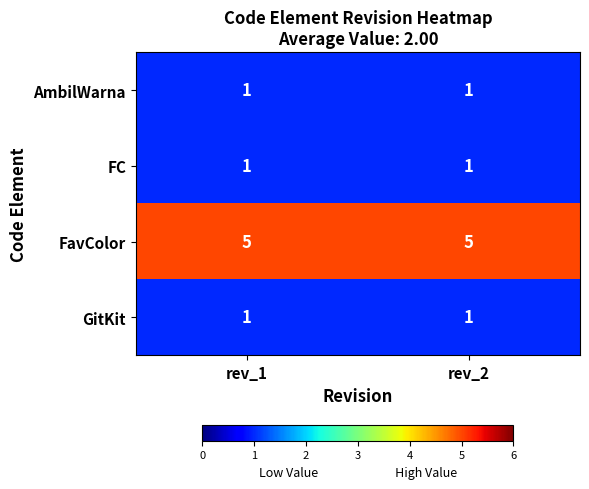

What is the spread (max minus min) of values at rev_1?

4